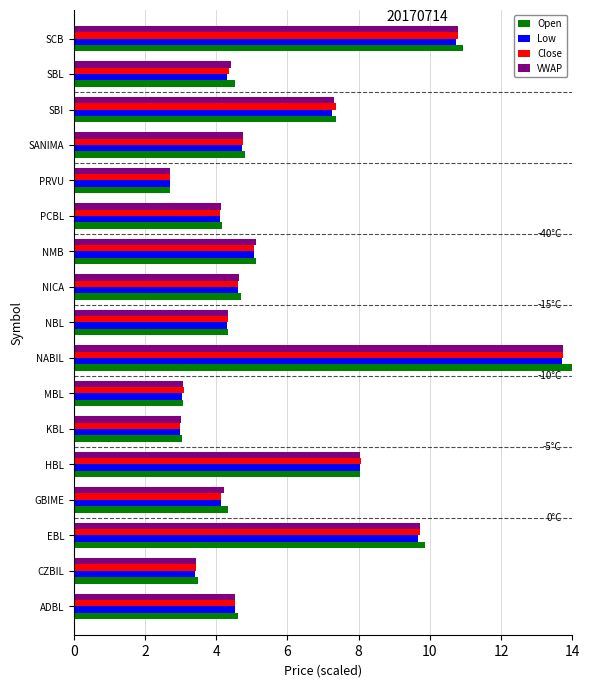

Which series changed the most between KBL and NBL?

Close